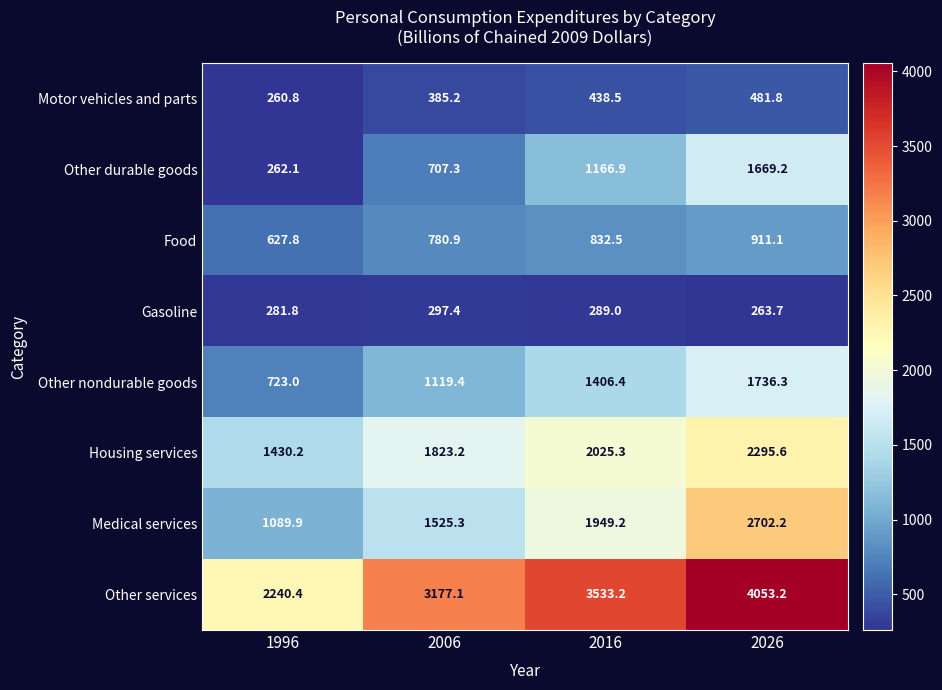

What is the difference between the maximum and second lowest values in the Motor vehicles and parts series?

96.6